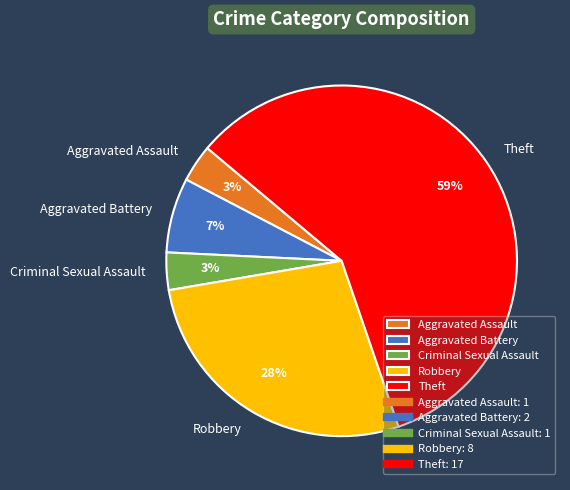

True or false: Aggravated Assault accounts for 3% of the total.

True